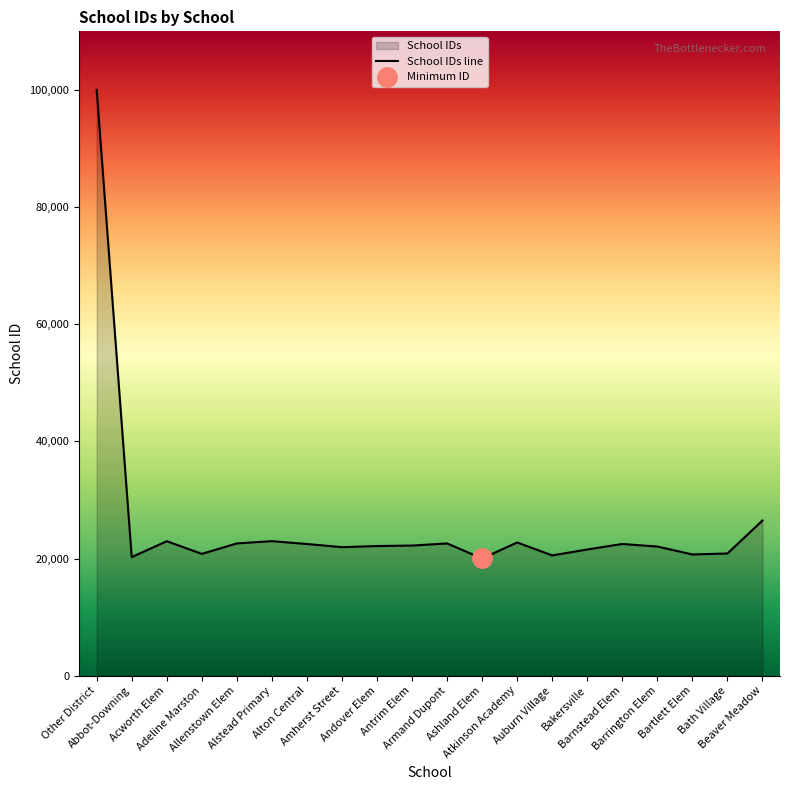

Where is the first local maximum?

Acworth Elem